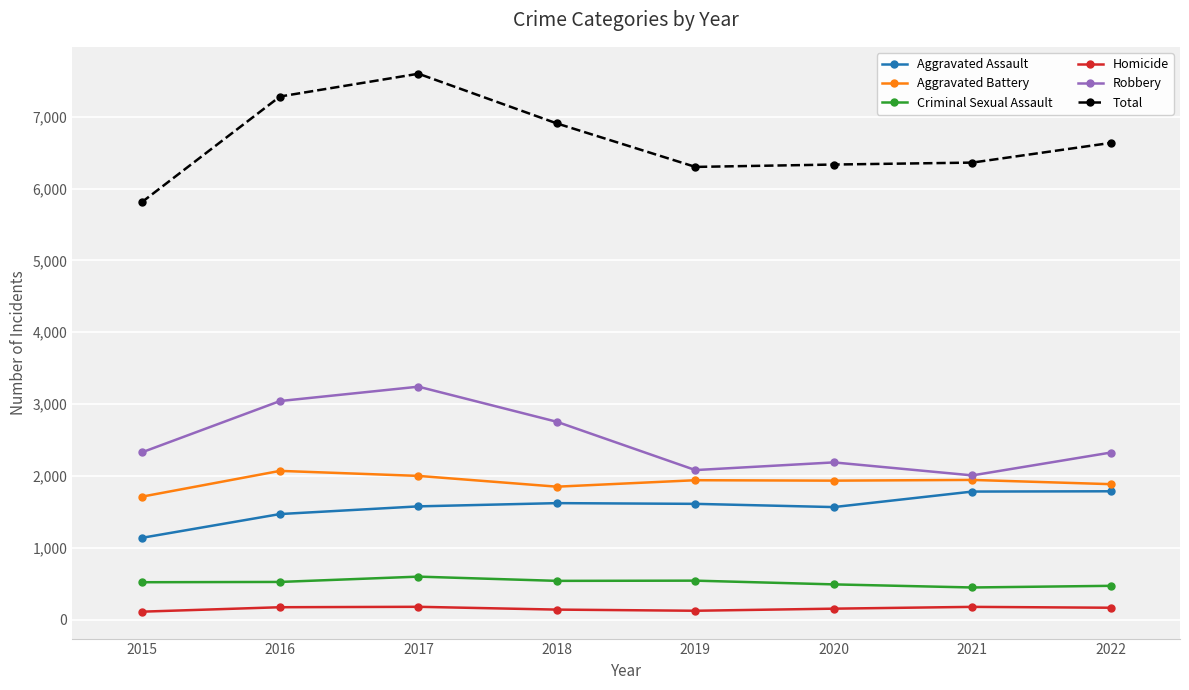

How many data points does each series have?

8